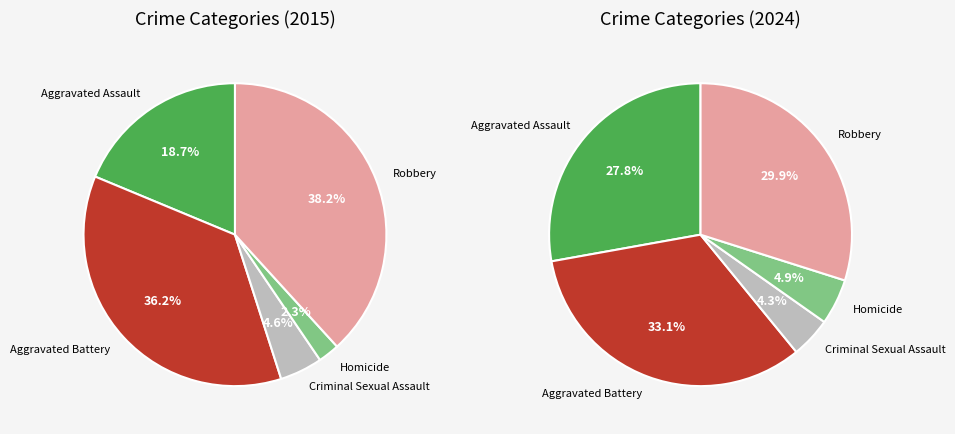

Does Aggravated Battery represent more than half of the total?

No